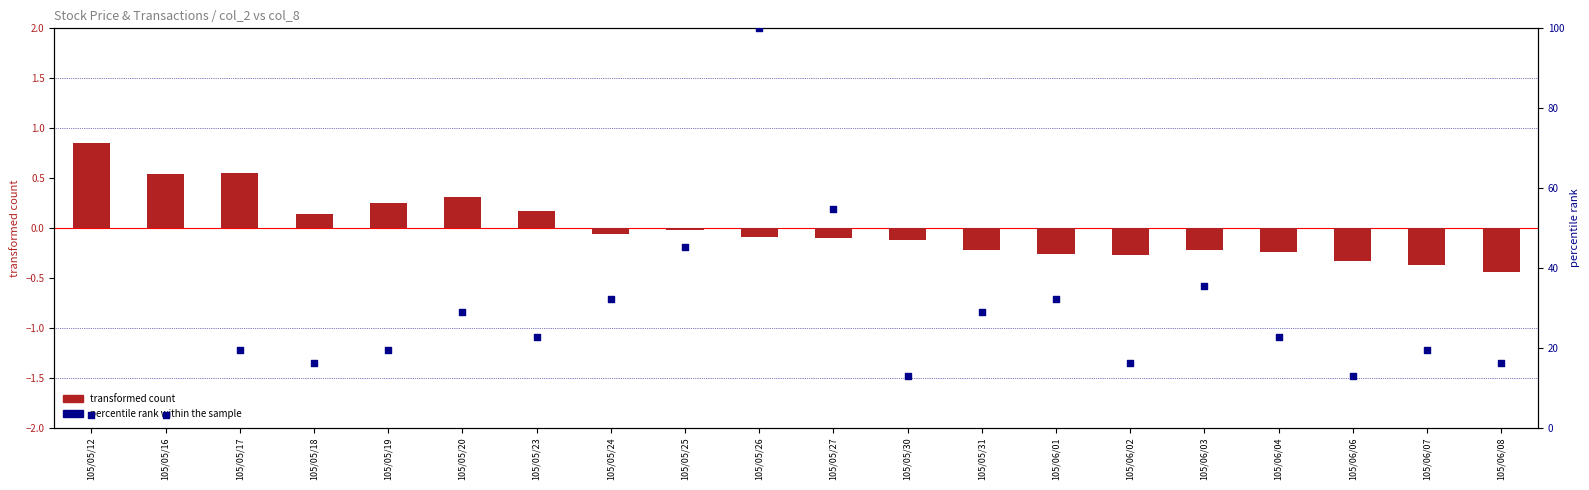

Which series has the largest total across all categories?

percentile rank within the sample